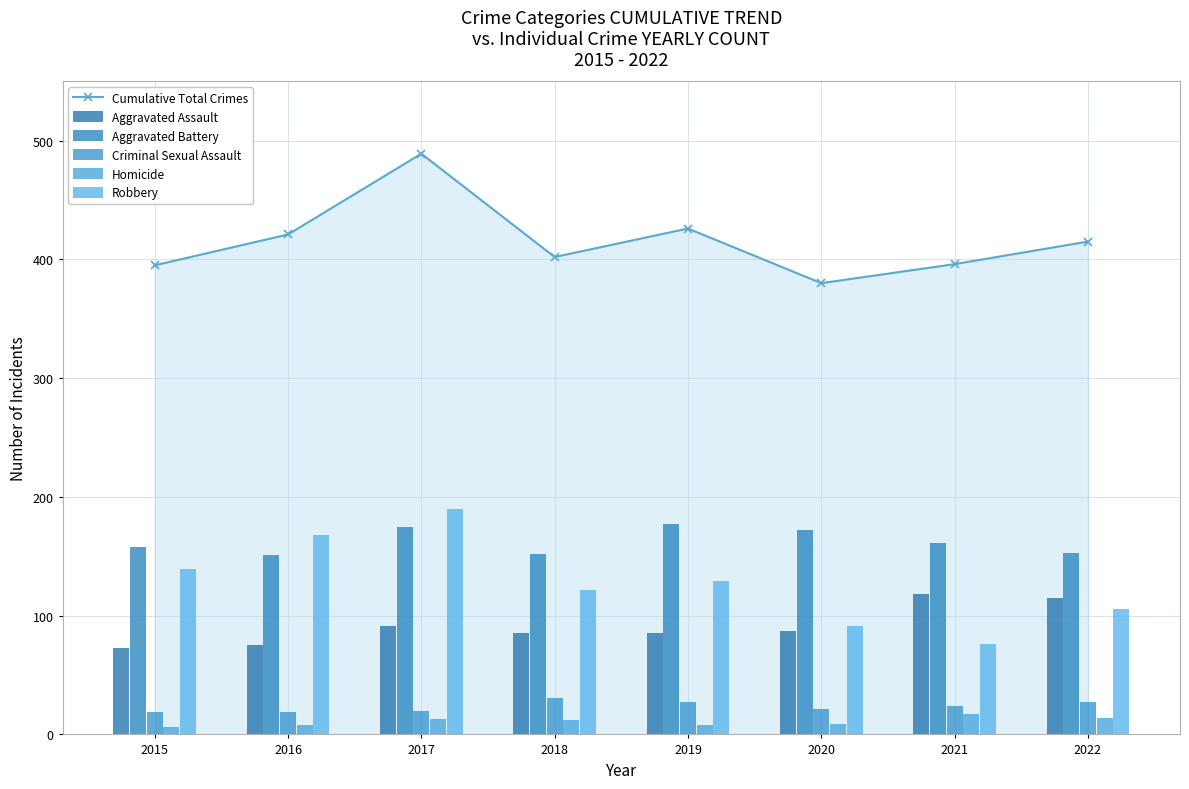

Which category has the highest value in the Aggravated Battery series?

2019